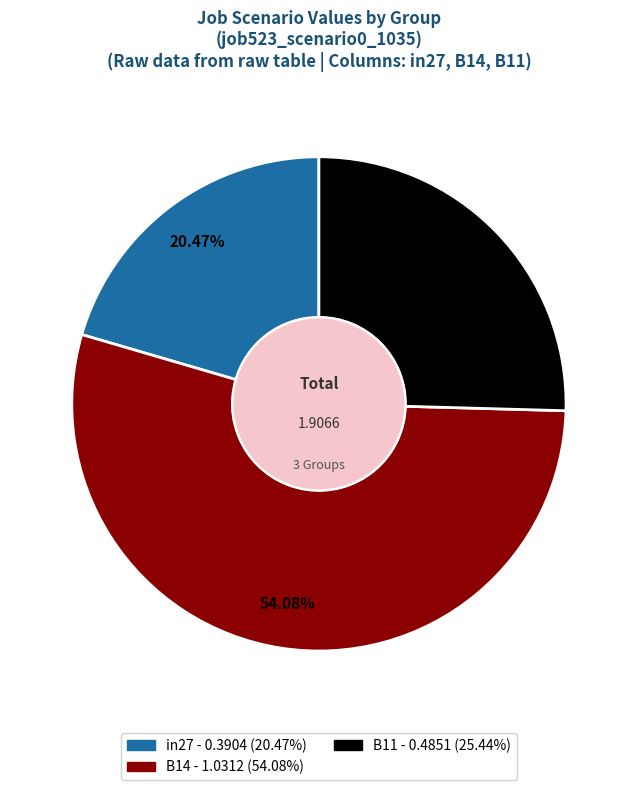

What is the largest slice in the pie chart?

B14